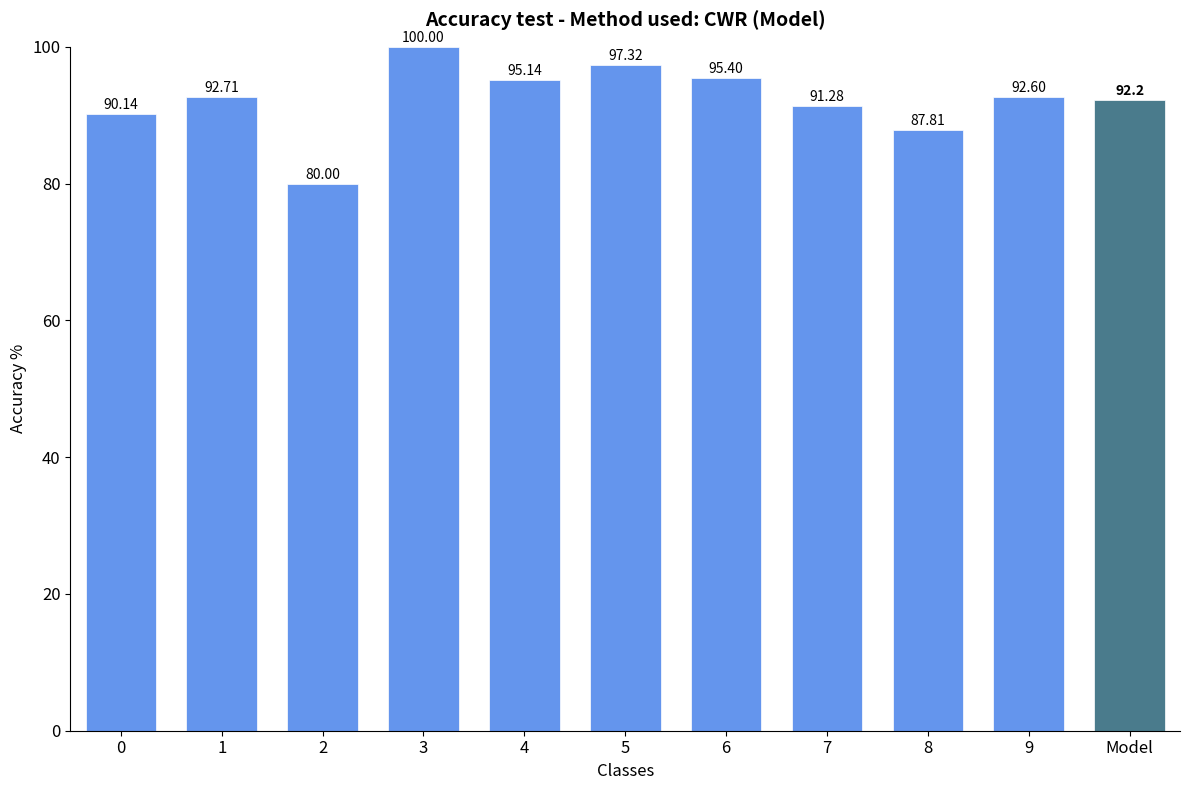

At which label does the data first exceed 92?

1